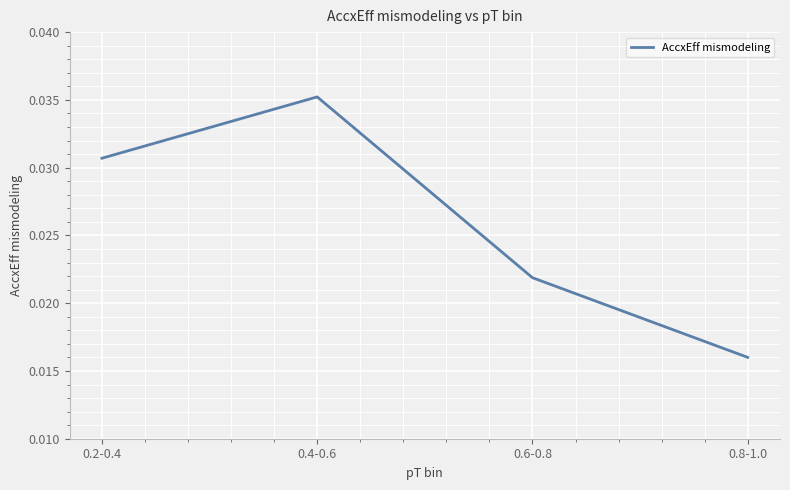

List the labels in order of value, largest first.

0.4-0.6, 0.2-0.4, 0.6-0.8, 0.8-1.0